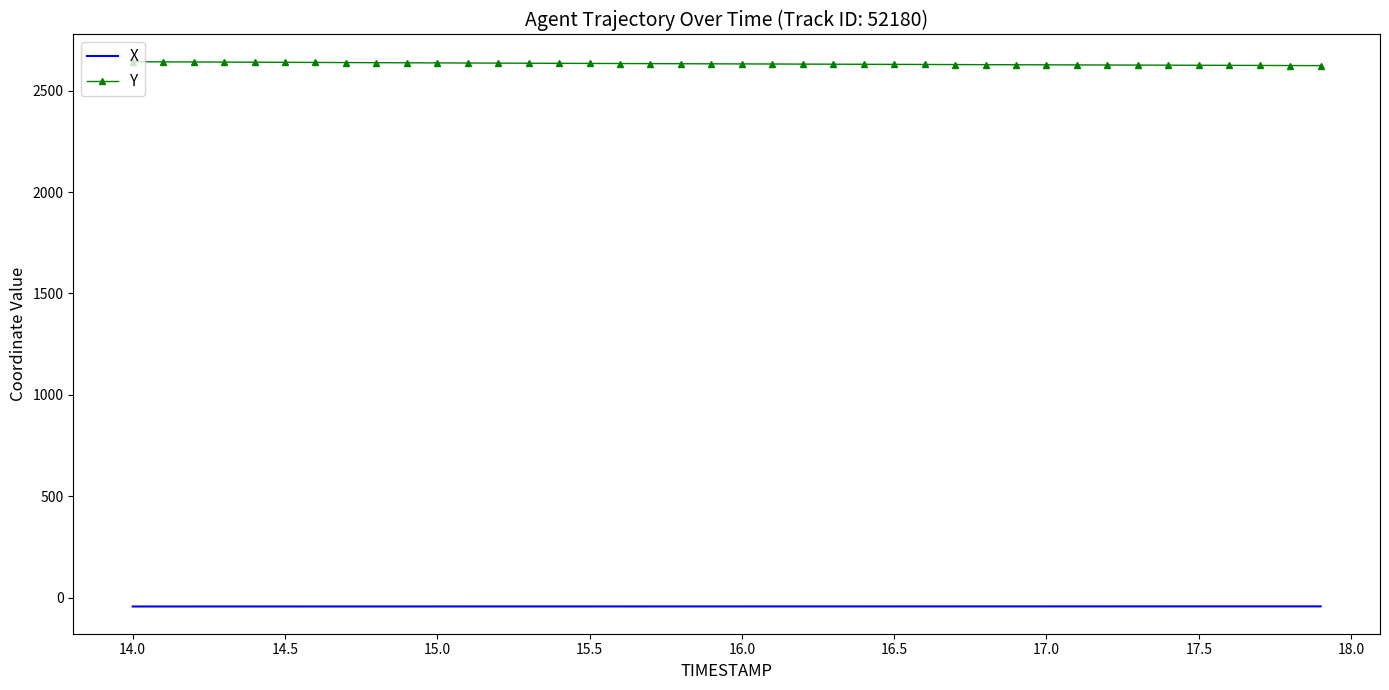

Which series has the largest total across all categories?

Y